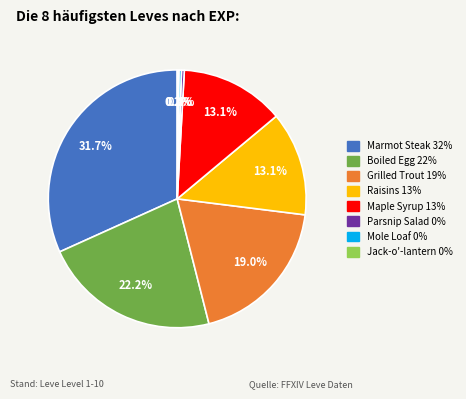

Is there a majority slice in this chart?

No